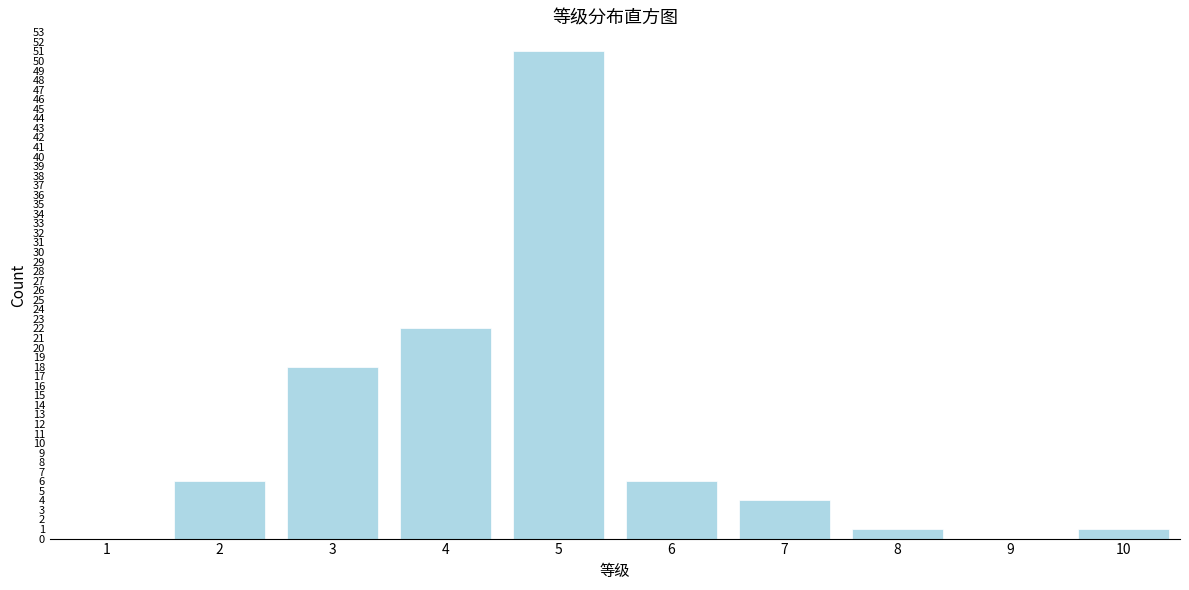

Reading right to left, what are all the values shown in this chart?

10=1	9=0	8=1	7=4	6=6	5=51	4=22	3=18	2=6	1=0